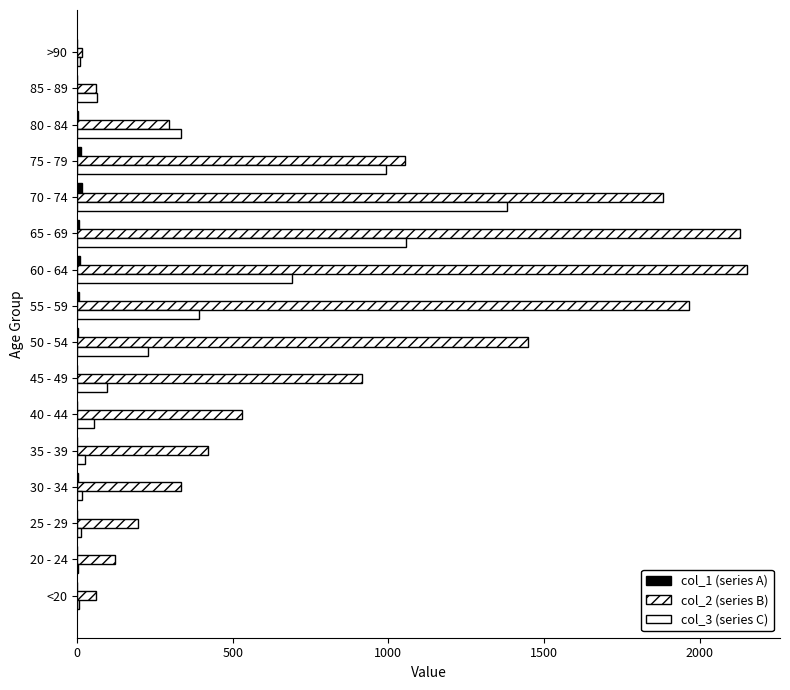

What is the value of the col_1 (series A) bar at the 2nd from the left?

1